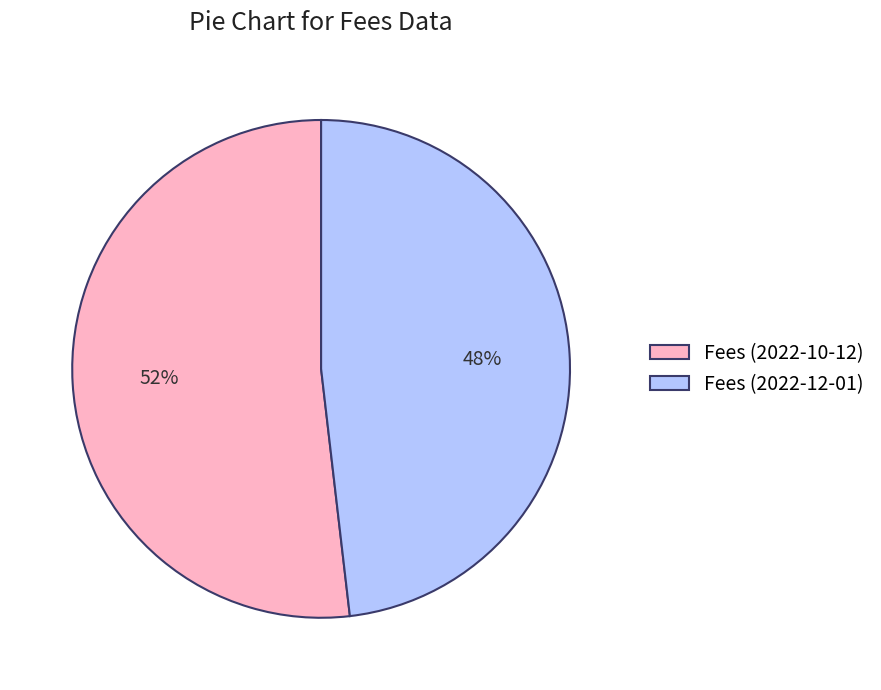

To the nearest percent, what is the combined percentage of Fees (2022-12-01) and Fees (2022-10-12)?

100%